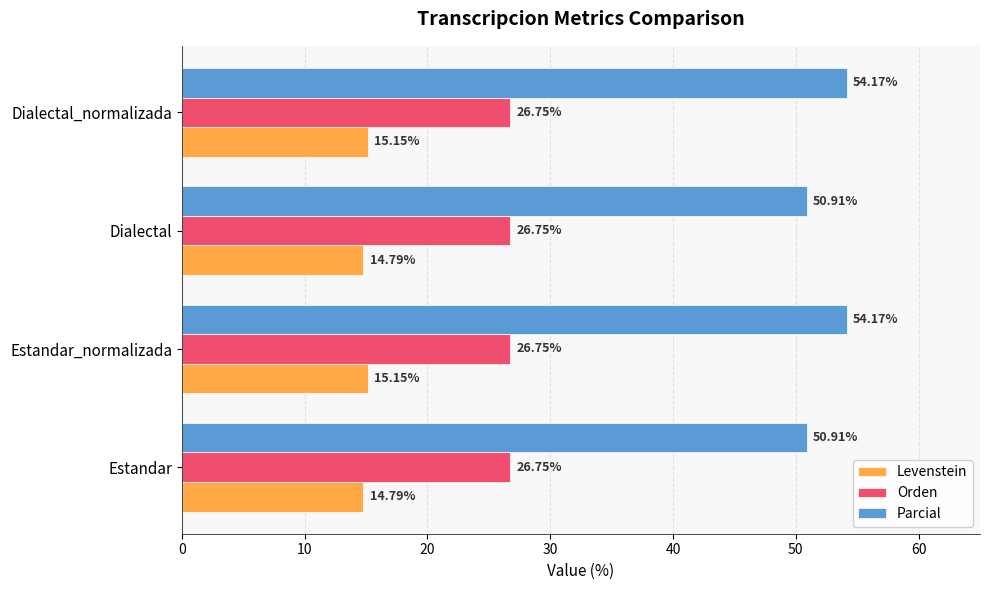

What is the difference between the second highest and second lowest values in the Parcial series?

3.3